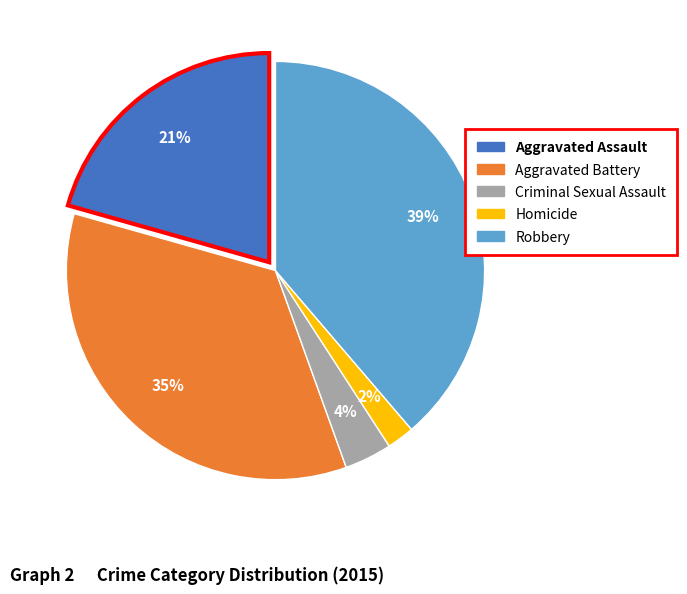

The Homicide slice represents 14% of the pie. True or false?

False